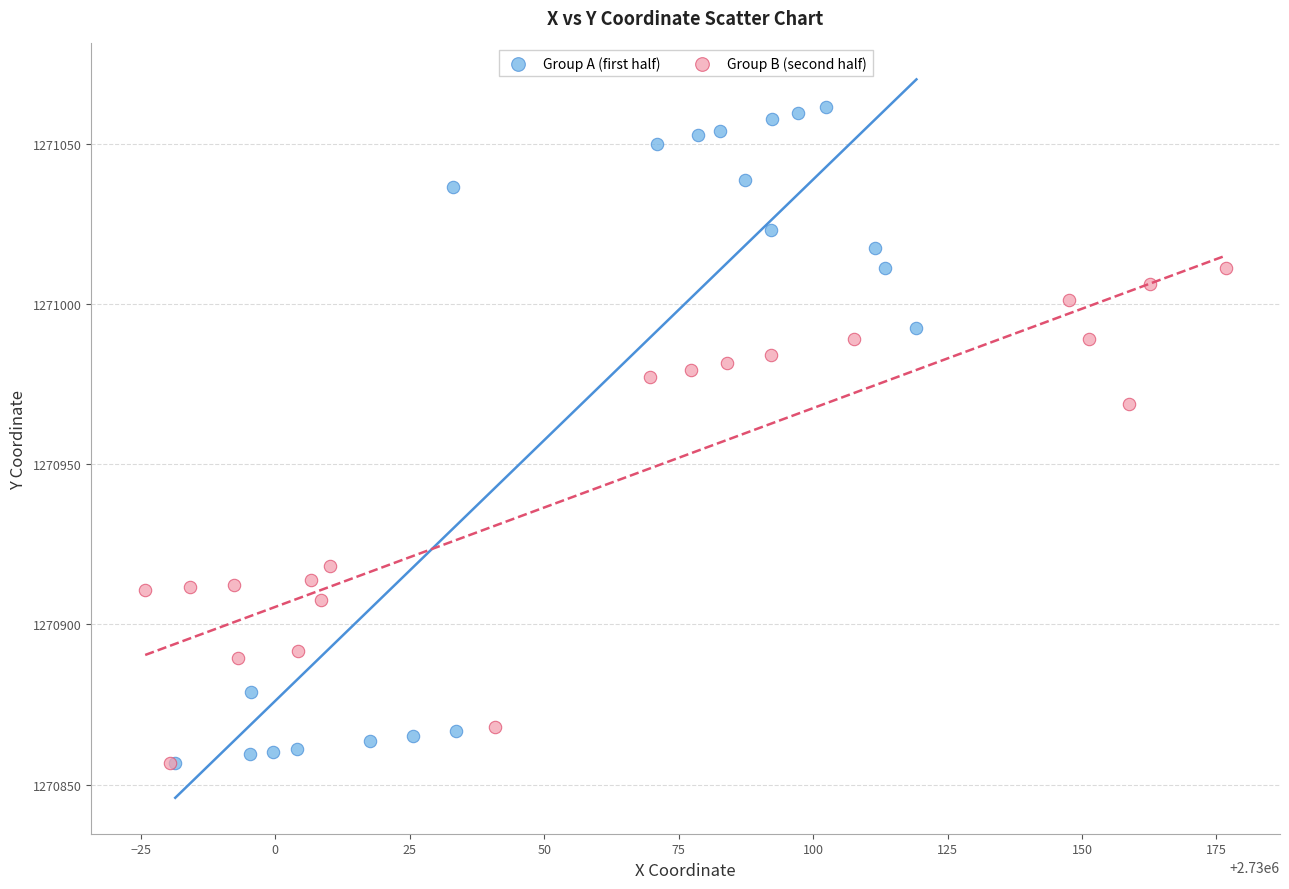

Which series reaches the maximum Y coordinate?

Group A (first half)